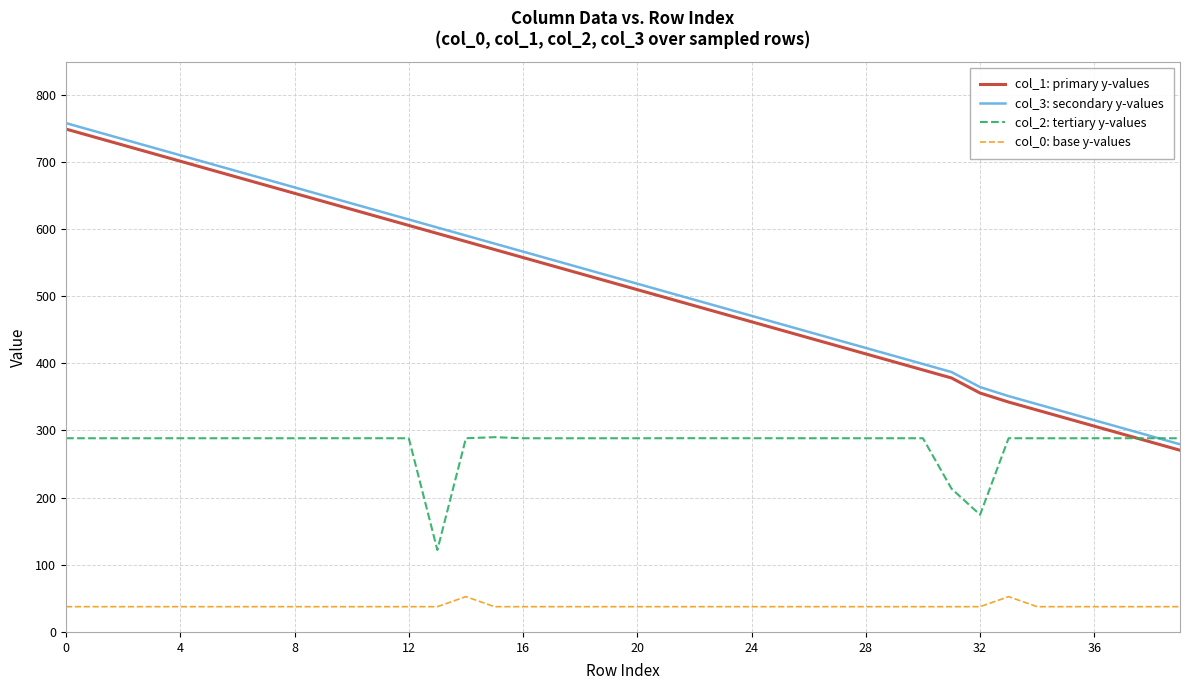

What is the maximum value shown in the chart?

757.6